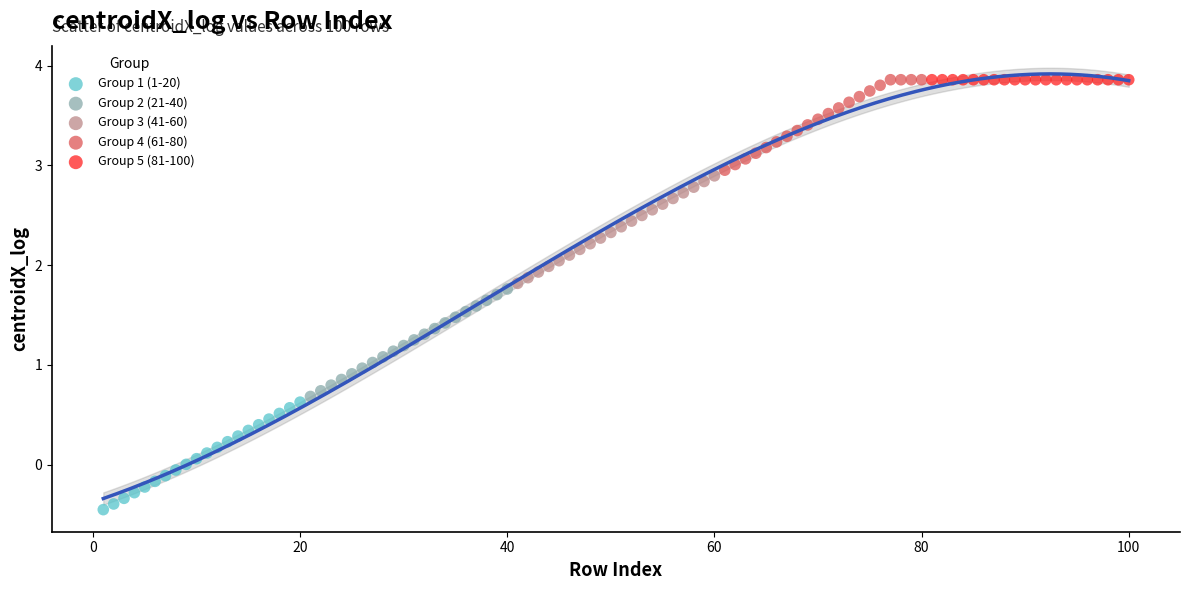

Which series reaches the minimum Y coordinate?

Group 1 (1-20)